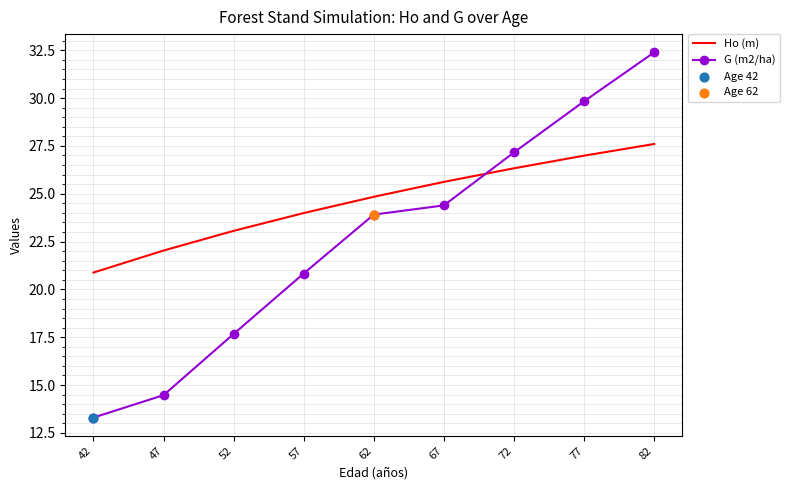

At which category is the sum across all series the highest?

82